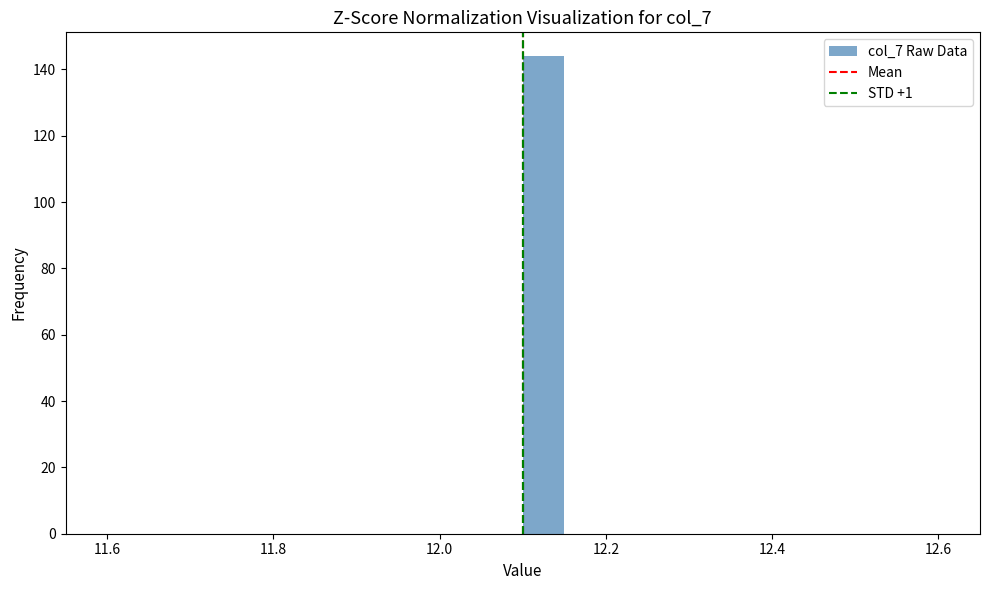

Around what value on the x-axis is the tallest bar? Give the approximate position of its centre, as read against the axis.

12.12